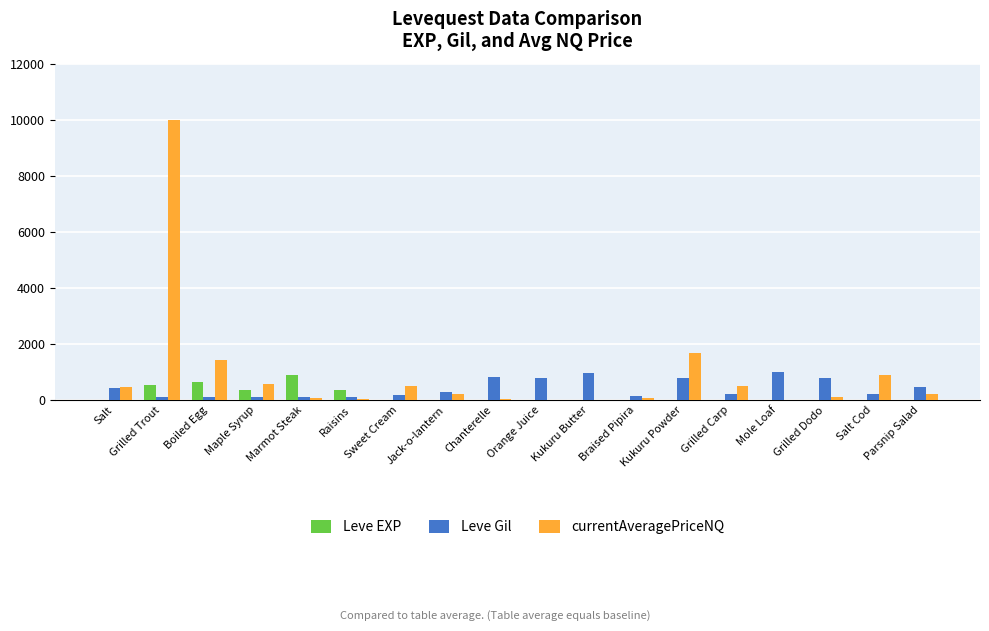

What is the highest value of the Leve EXP series?

900.0